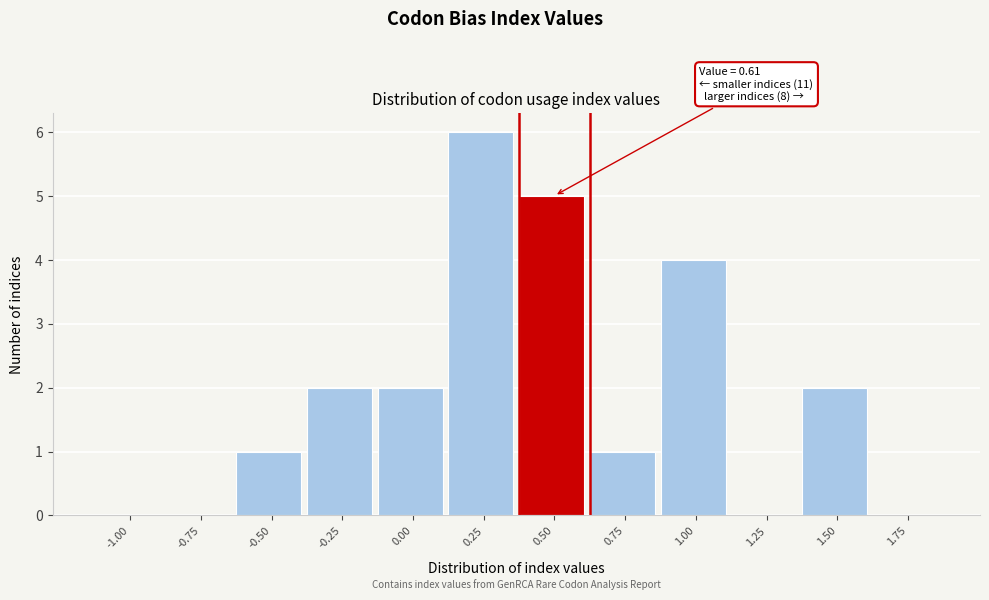

Reading left to right, what are all the values shown in this chart?

-1.00=0	-0.75=0	-0.50=1	-0.25=2	0.00=2	0.25=6	0.50=5	0.75=1	1.00=4	1.25=0	1.50=2	1.75=0